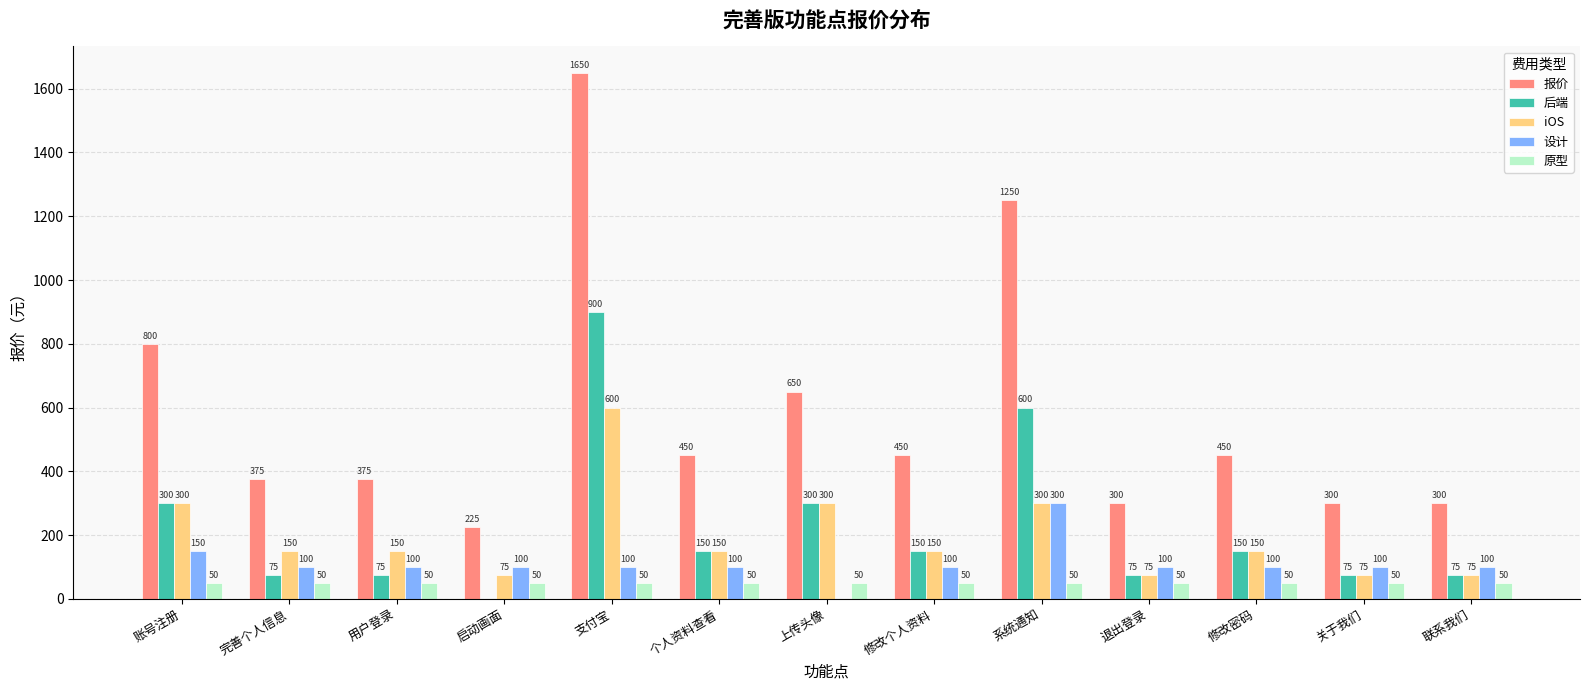

What is the sum of all 设计 values?

1450